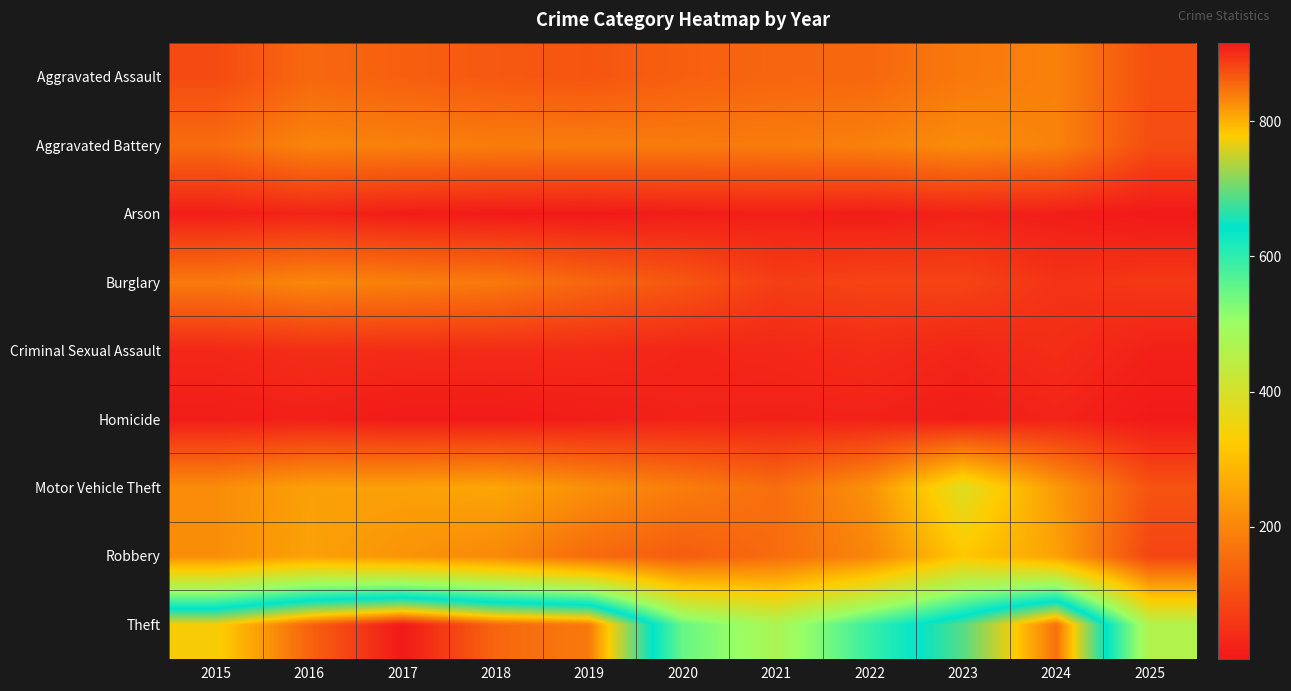

At which category is the sum across all series the highest?

2016